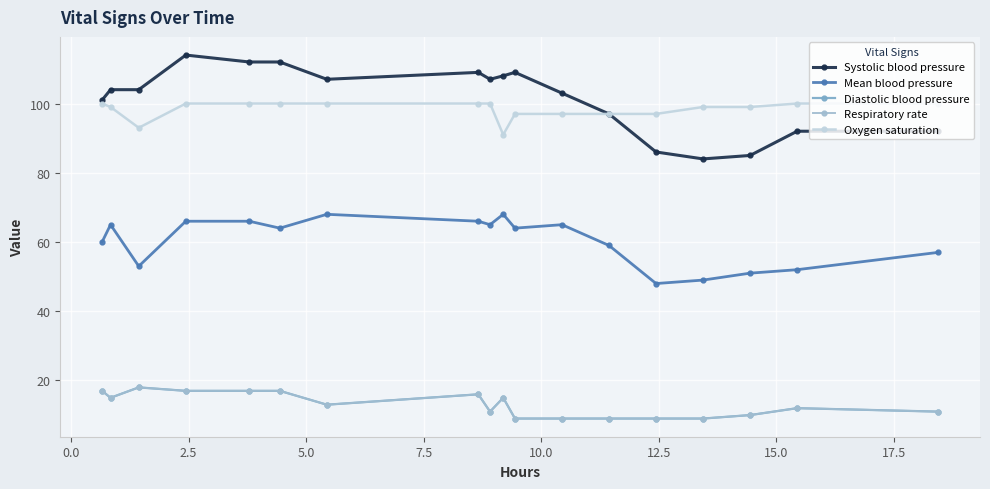

Does the chart have visible grid lines?

Yes